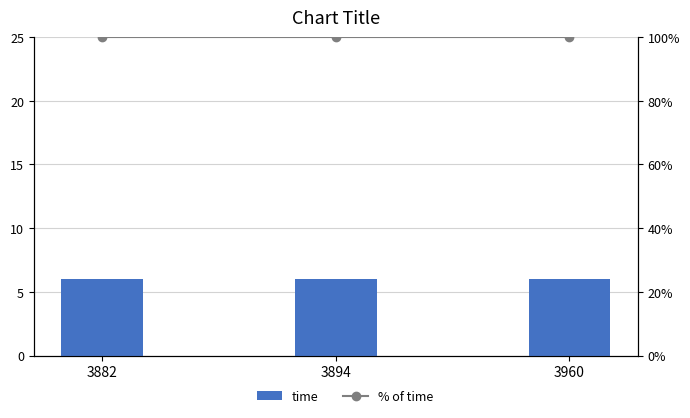

Which label corresponds to the smallest value in the chart?

3882